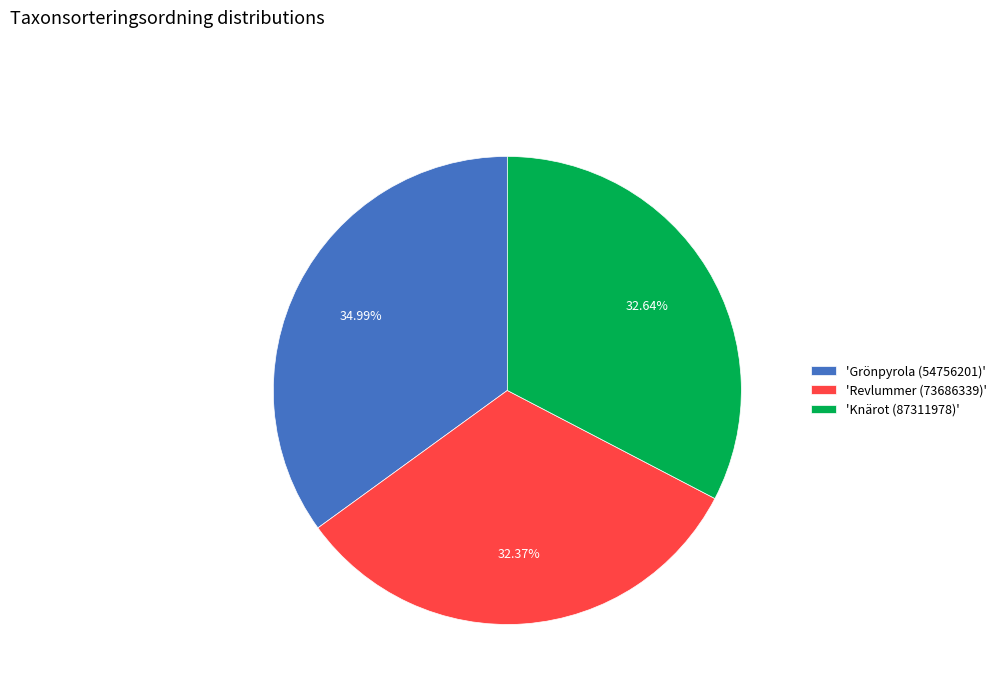

What is the ratio of the value at 'Revlummer (73686339)' to the value at 'Knärot (87311978)'?

1.0